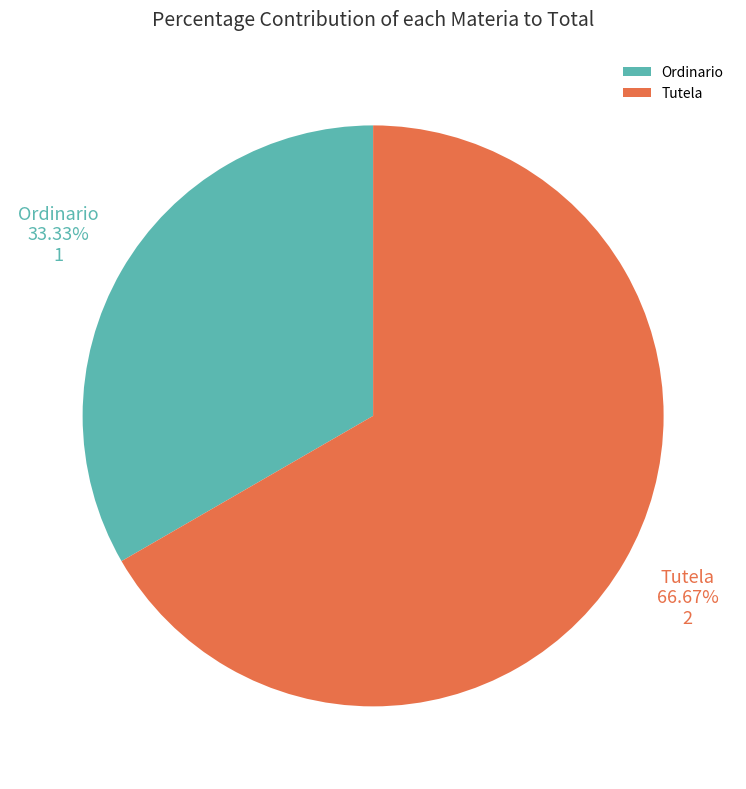

What is the largest slice in the pie chart?

Tutela